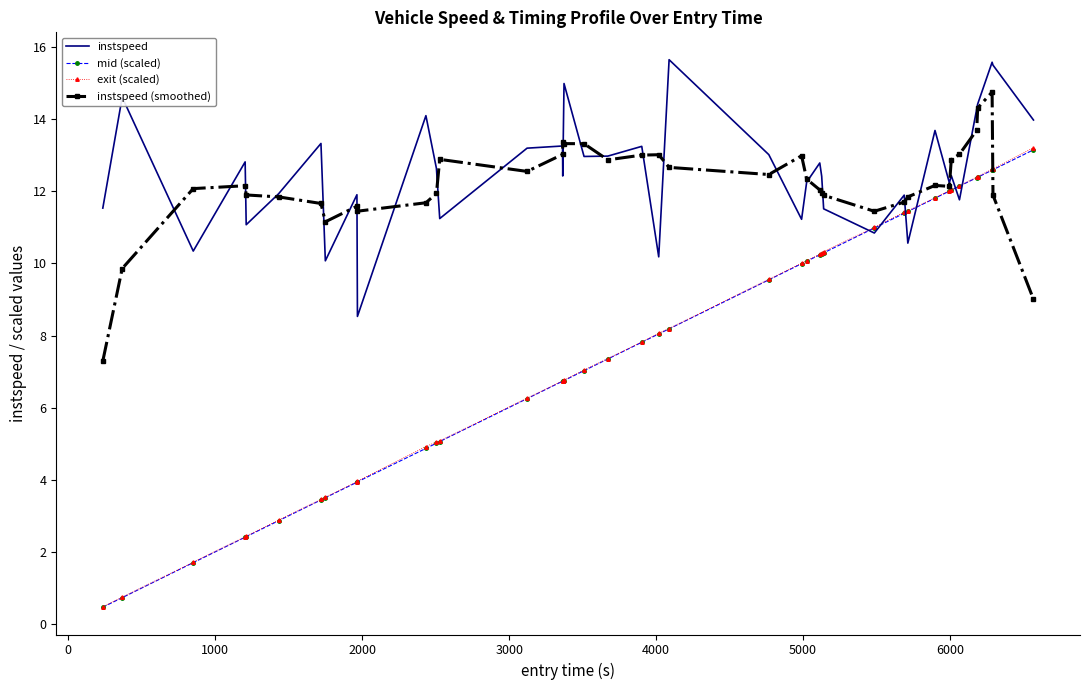

Which series has the widest spread of values?

exit (scaled)